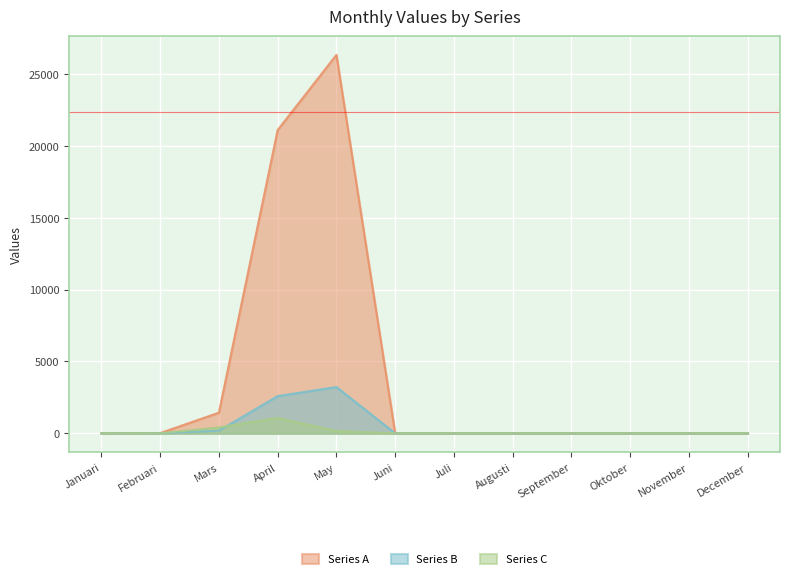

How many lines are shown in the chart?

3